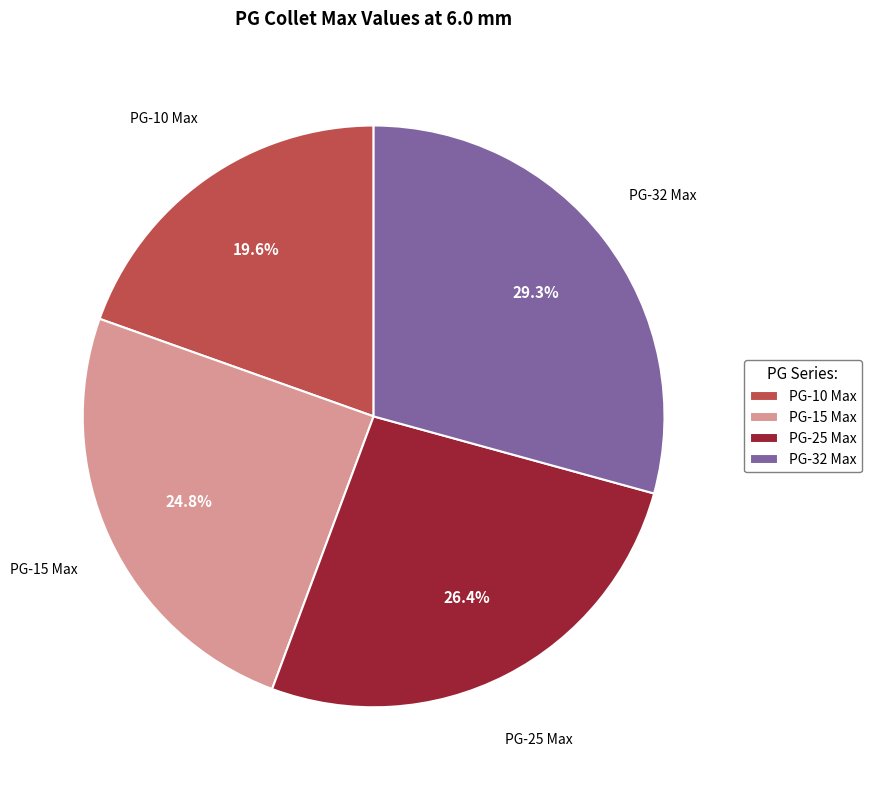

Rank the categories by value from lowest to highest.

PG-10 Max, PG-15 Max, PG-25 Max, PG-32 Max